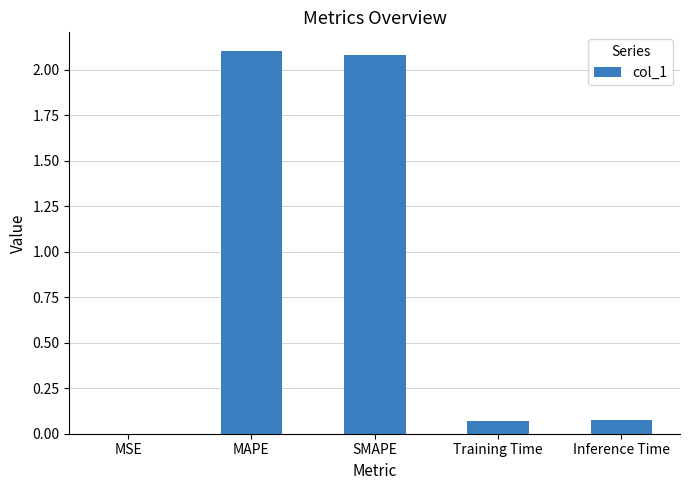

Between MSE and Inference Time, which is larger?

Inference Time